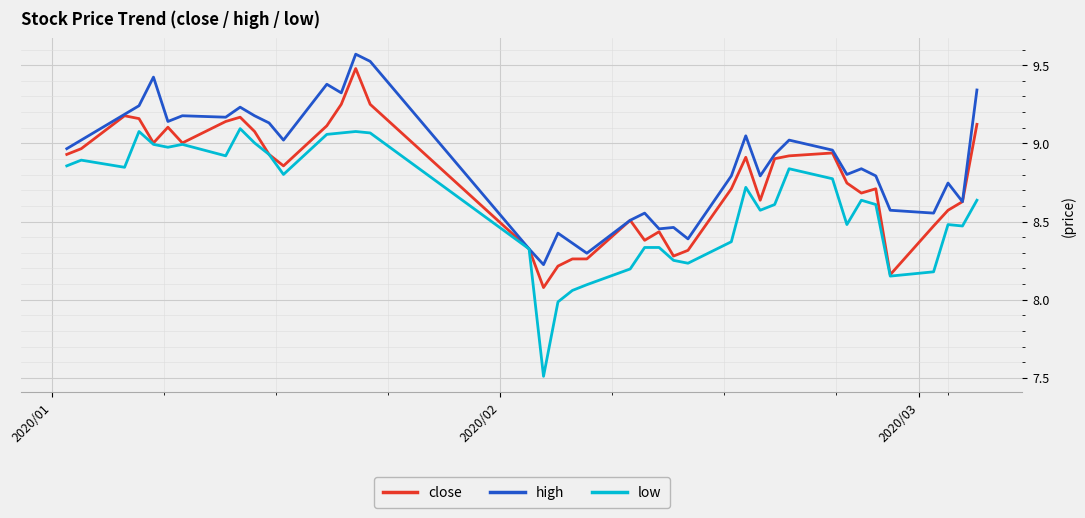

What is the smallest value displayed?

7.5